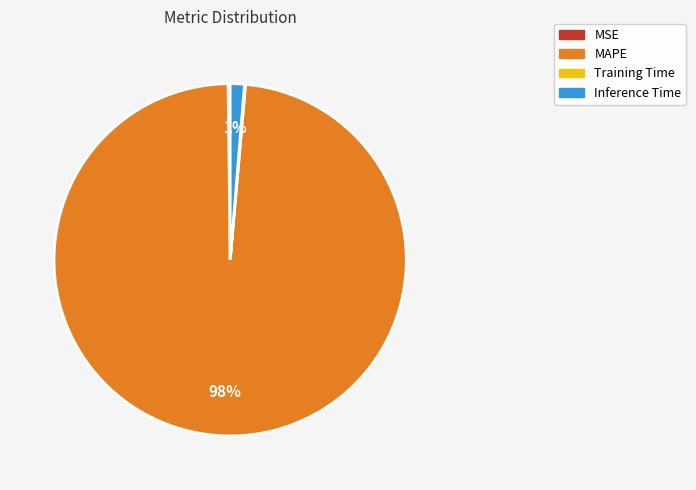

Which slice is the largest?

MAPE